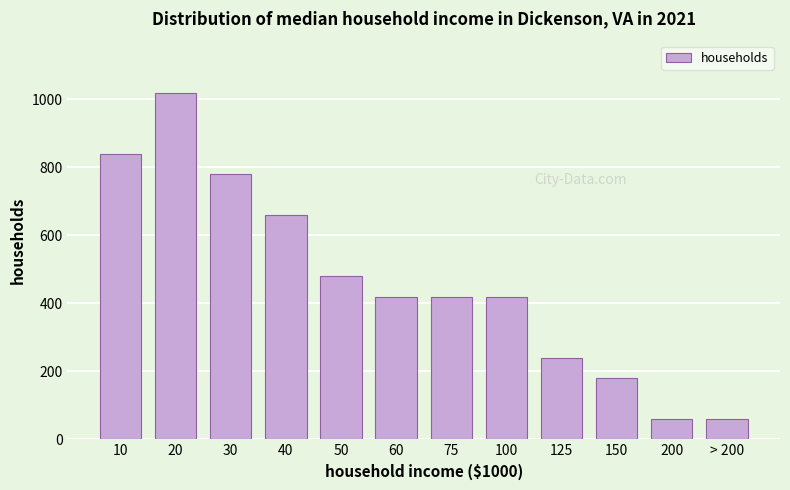

Reading left to right, extract all data points from this chart.

10=840	20=1020	30=780	40=660	50=480	60=420	75=420	100=420	125=240	150=180	200=60	> 200=60